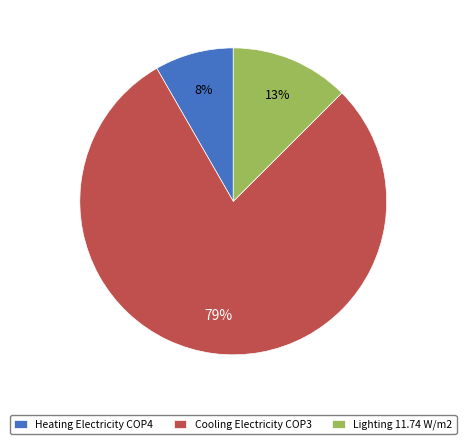

To the nearest percent, what is the combined percentage of Heating Electricity COP4 and Cooling Electricity COP3?

87%